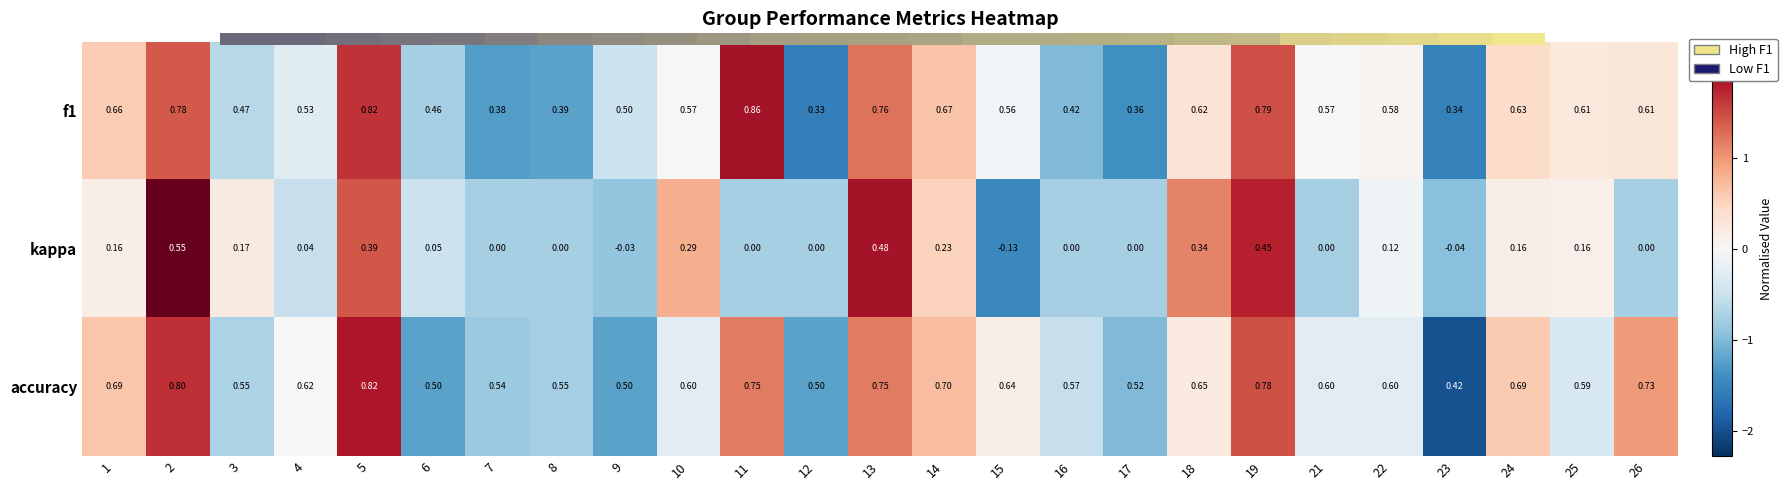

Rank the series at 7 from highest to lowest value.

accuracy, f1, kappa